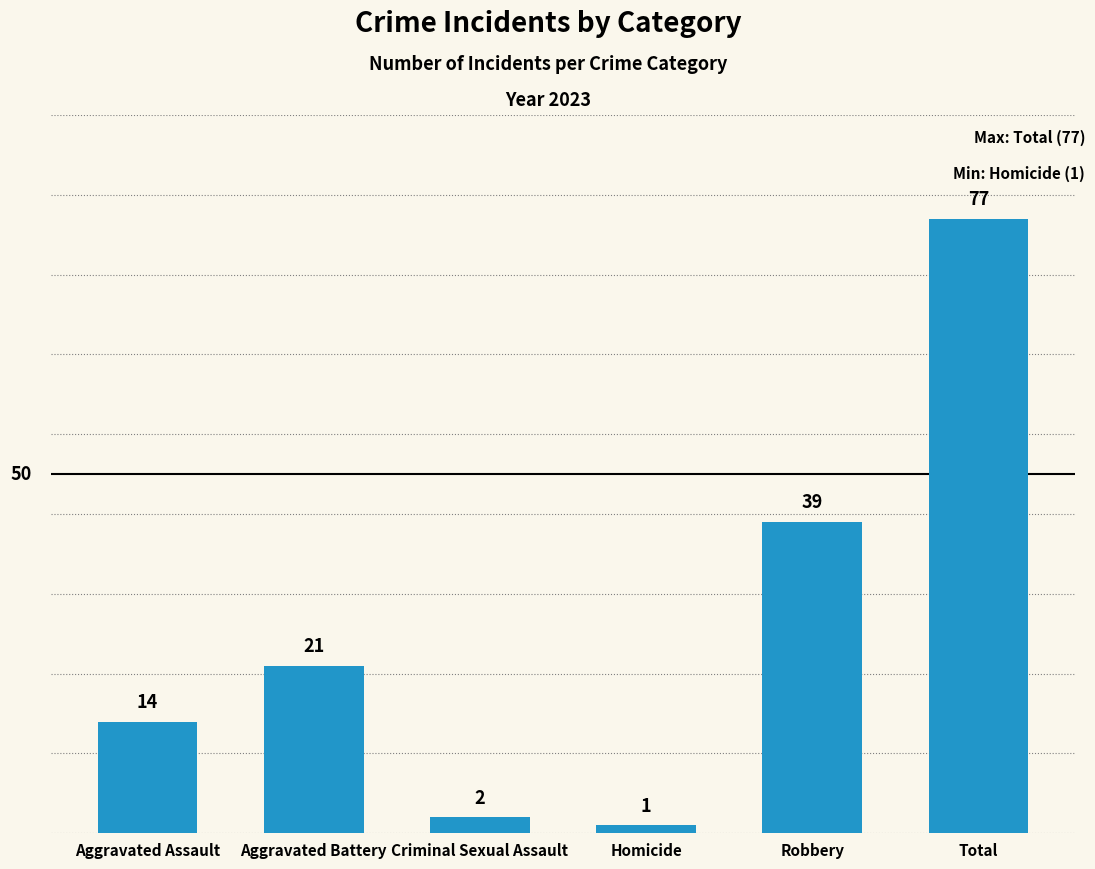

How many categories are shown in the chart?

6